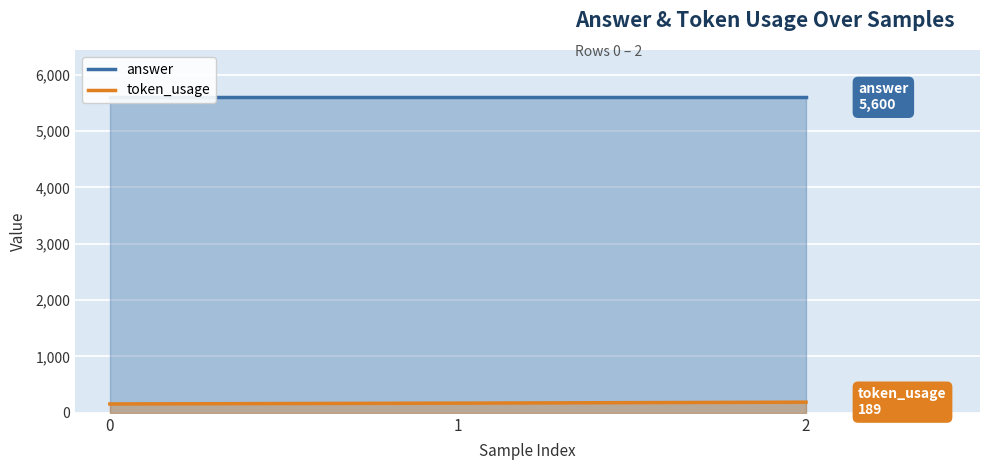

What is the difference between the maximum and second lowest values in the token_usage series?

17